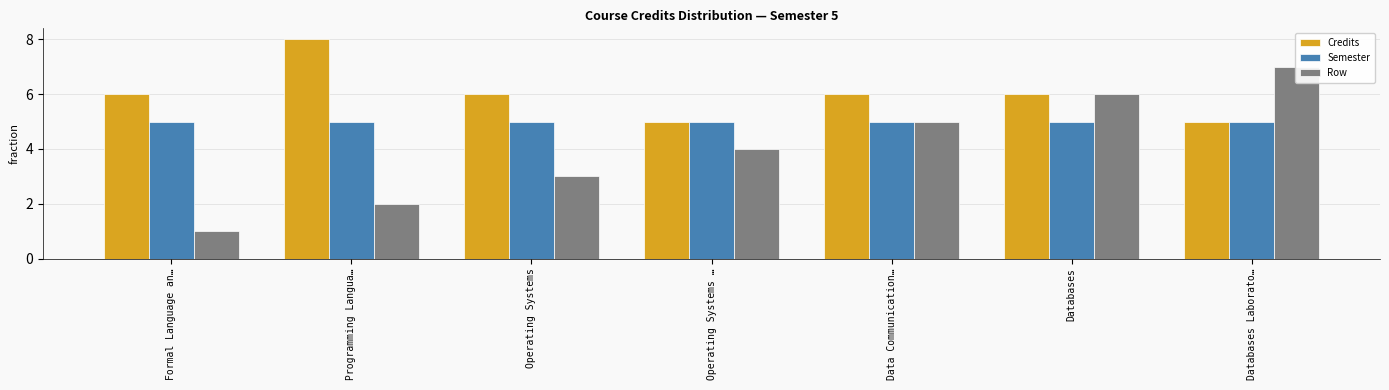

Rank the series by their average value, from highest to lowest.

Credits, Semester, Row